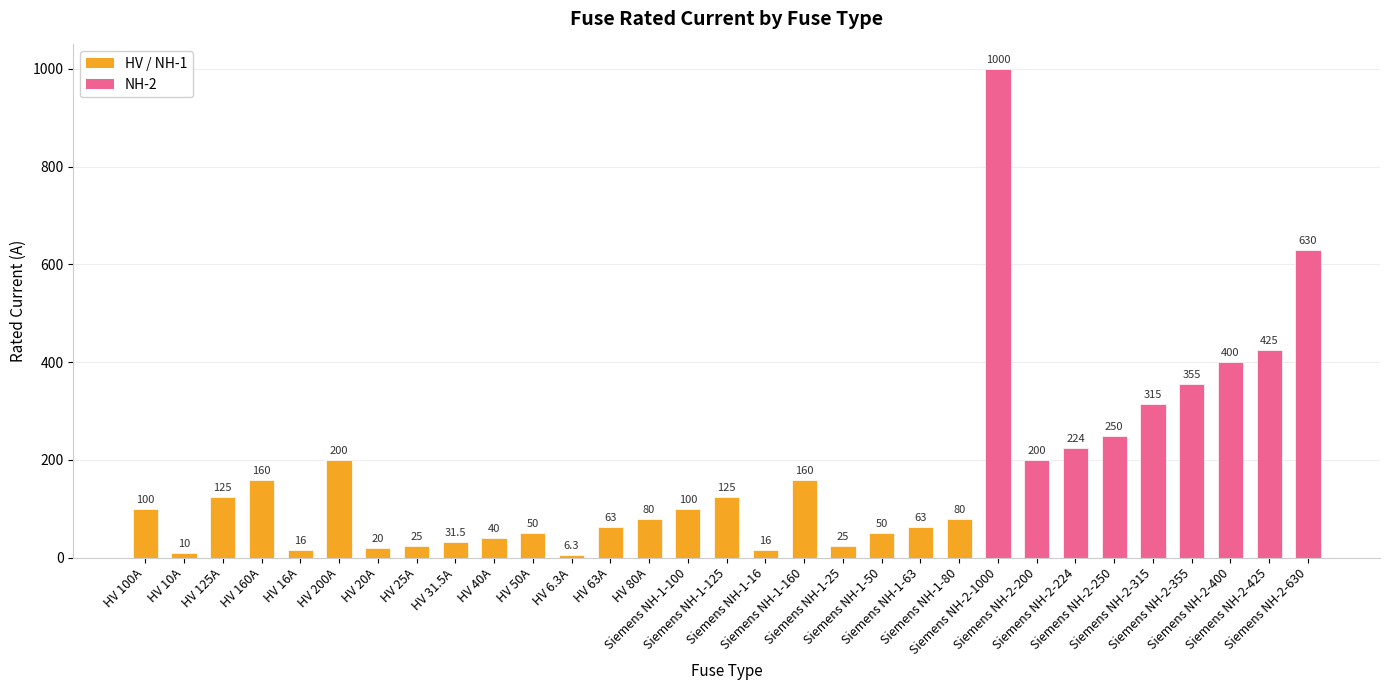

Are the bars grouped side by side (vs. stacked)?

No